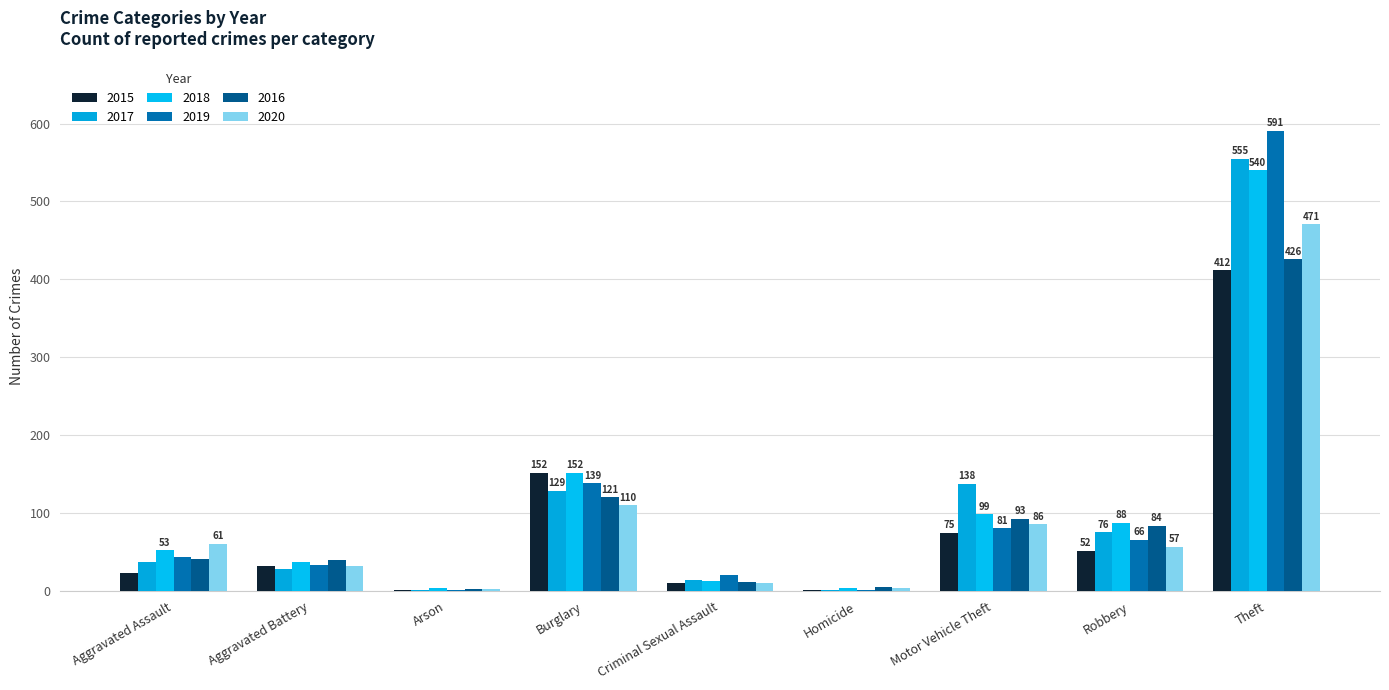

The value of 2017 at Robbery is 76. True or false?

True